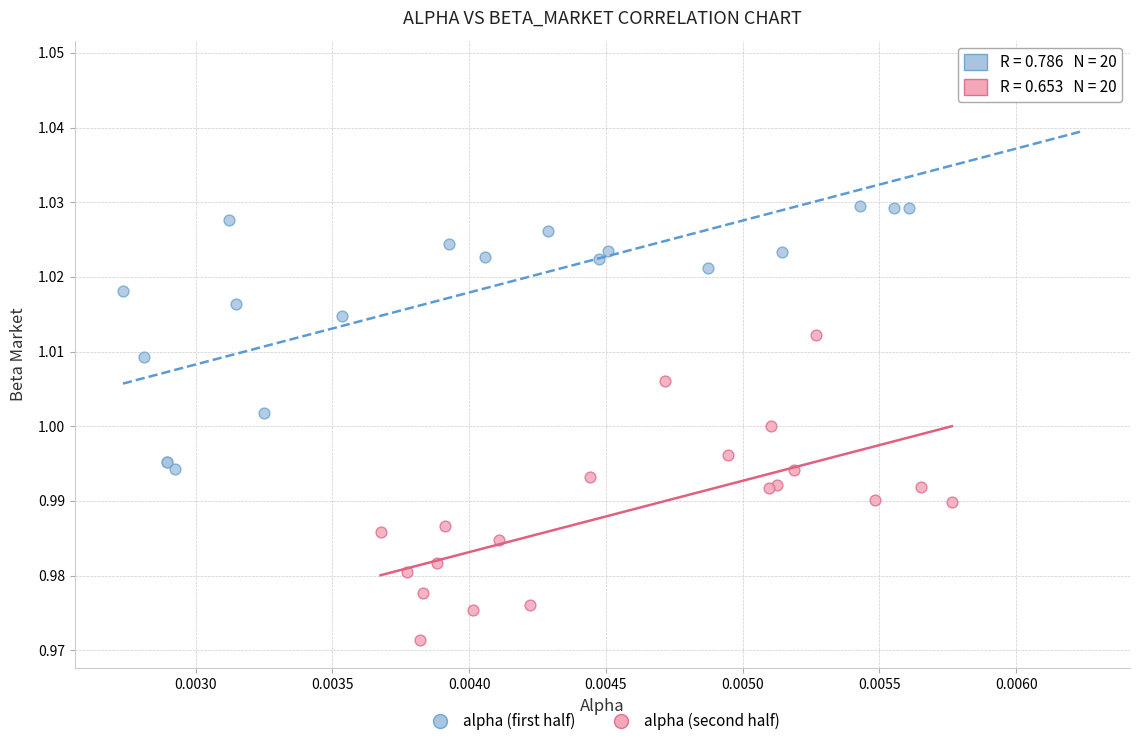

Which series contains the lowest Y value?

alpha (second half)